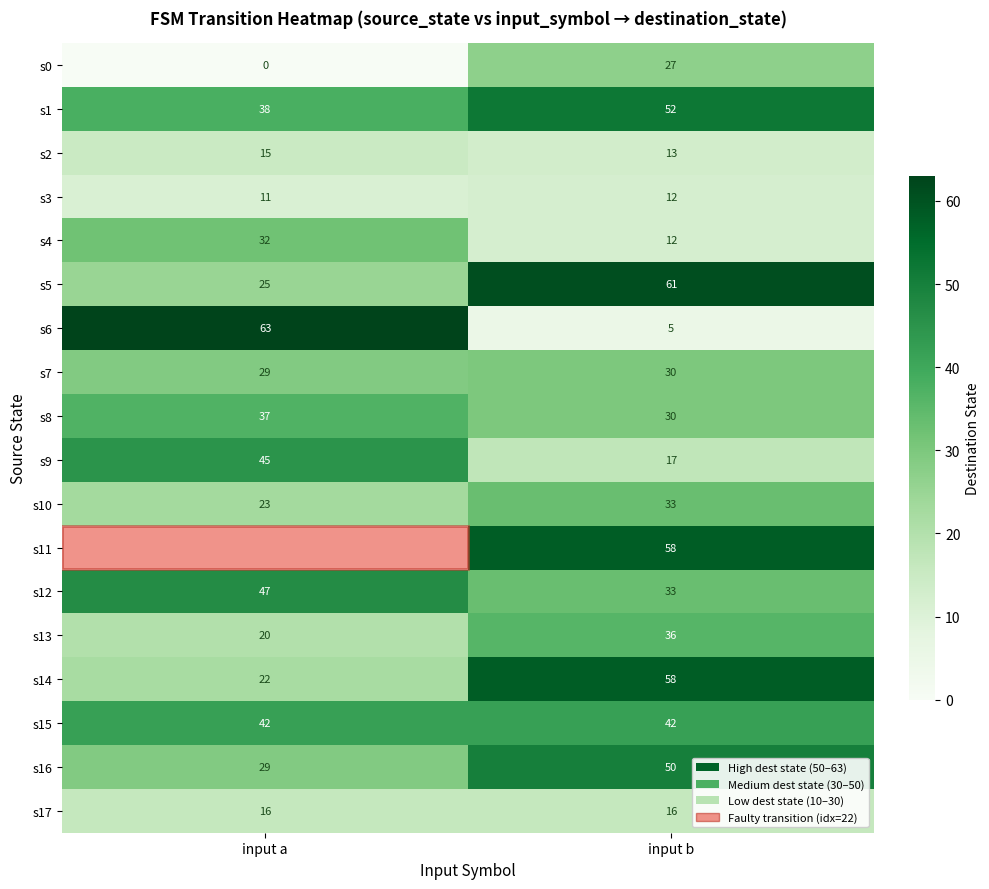

At which label does s14 reach its minimum?

input a